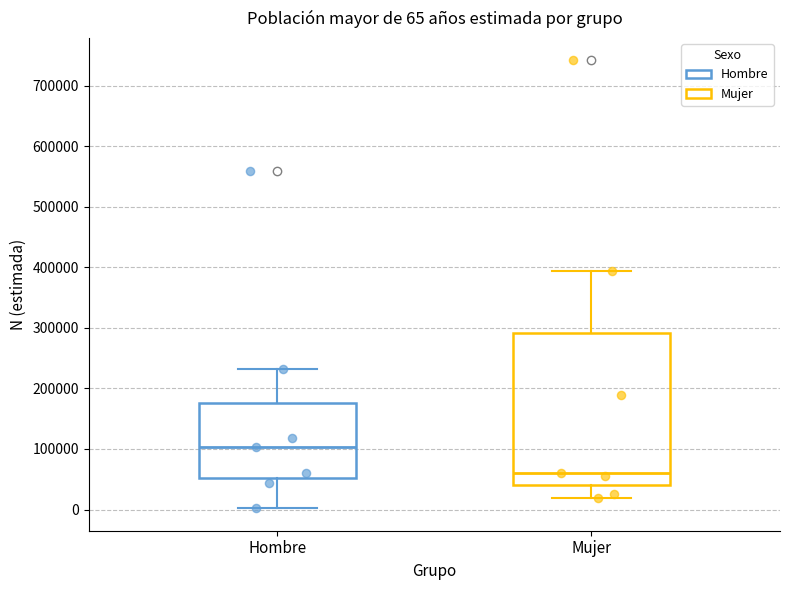

Comparing the boxes themselves (not the whiskers), which one is the tallest?

Mujer